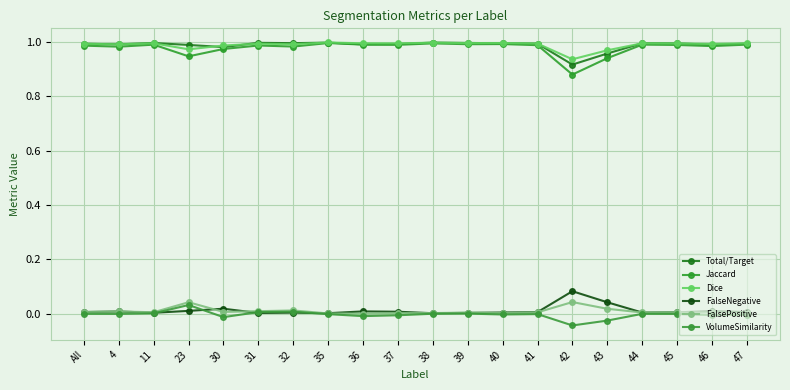

Where is the first local minimum for Jaccard?

4